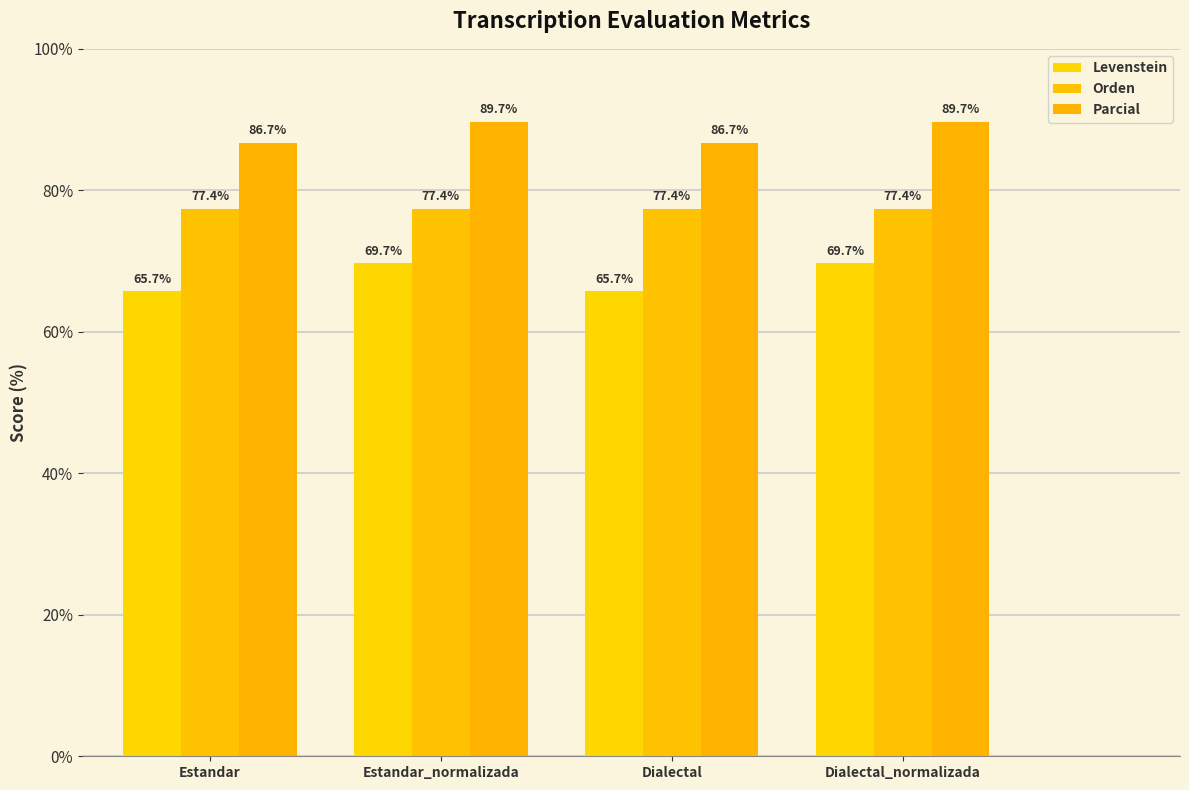

What is the spread (max minus min) of values at Dialectal?

21.0